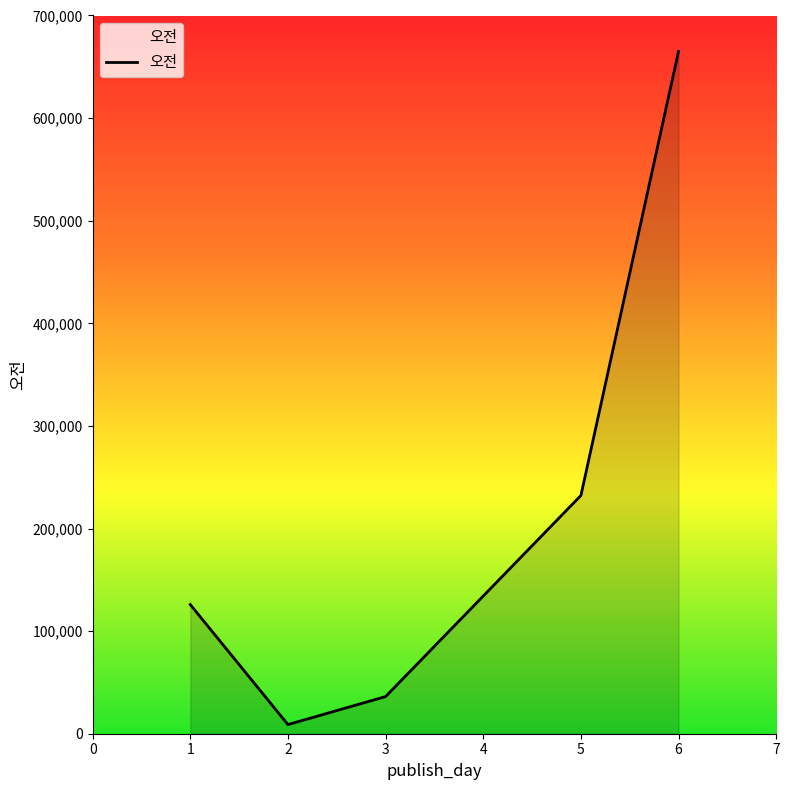

How many lines are shown in the chart?

1